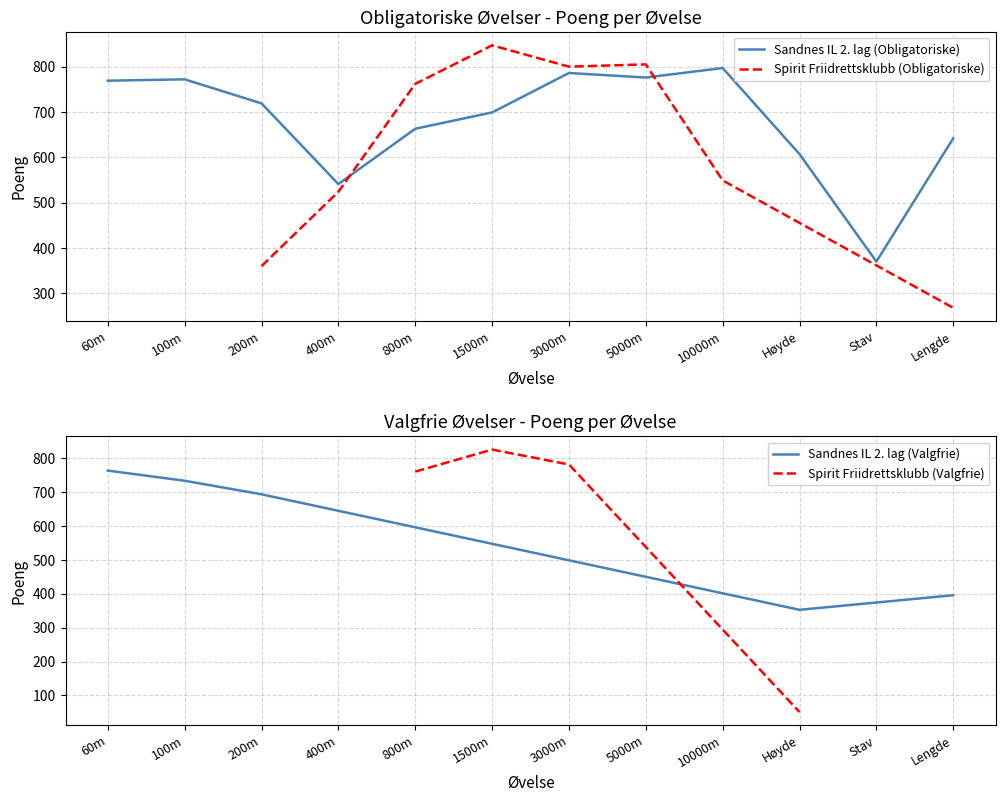

What is the label of the 4th point from the left?

400m